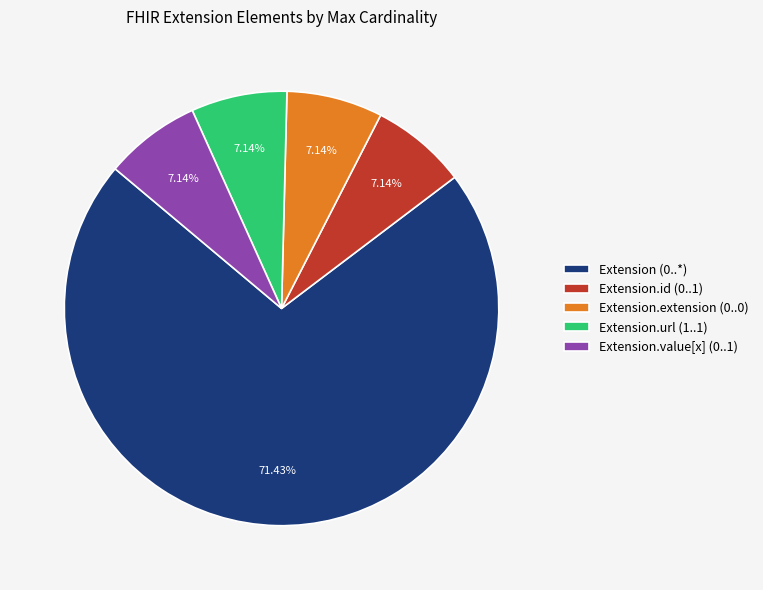

Is the sum of Extension.url (1..1) and Extension.extension (0..0) greater than half?

No